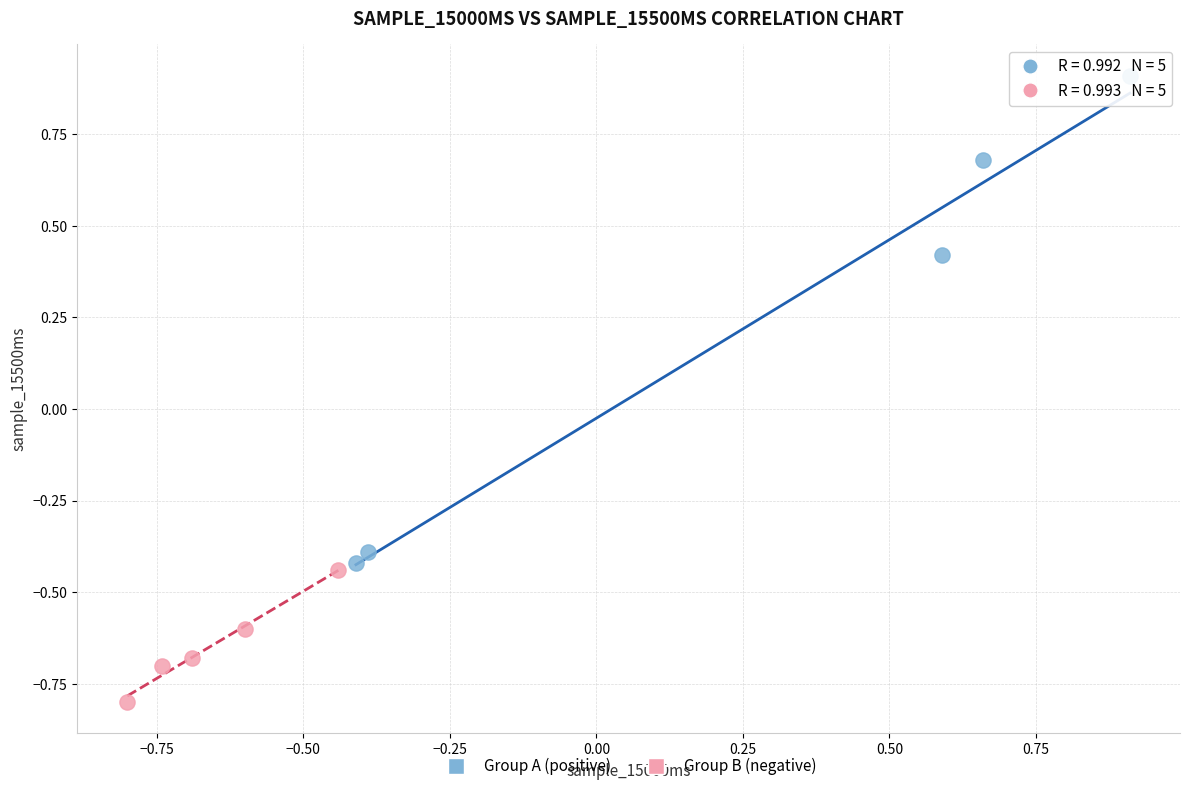

What are all the series names shown in the legend?

Group A (positive), Group B (negative)